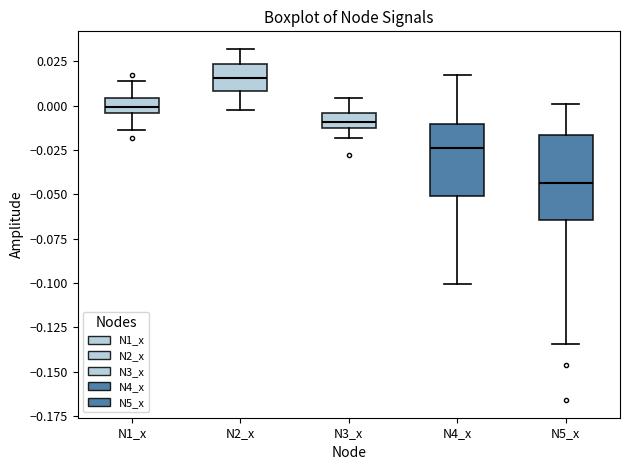

Which box has the highest median line?

N2_x